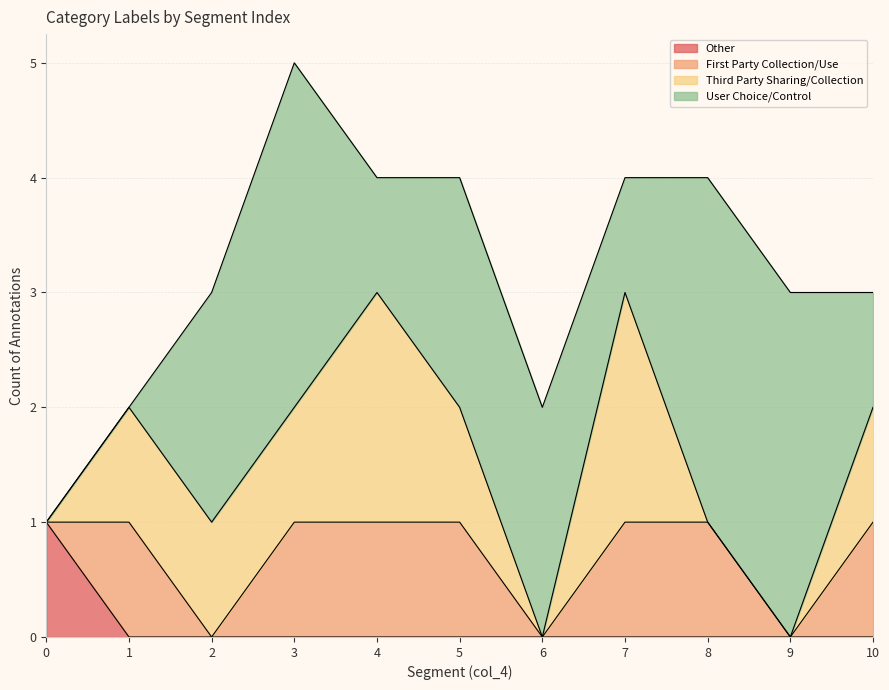

How many intersections are there between User Choice/Control and First Party Collection/Use?

1